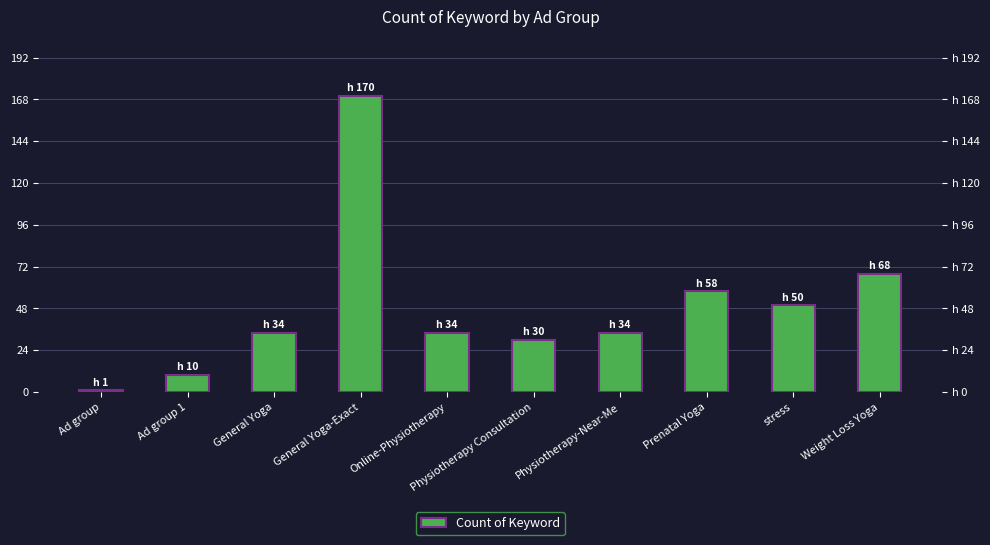

What is the difference between the values at Weight Loss Yoga and Physiotherapy Consultation?

38